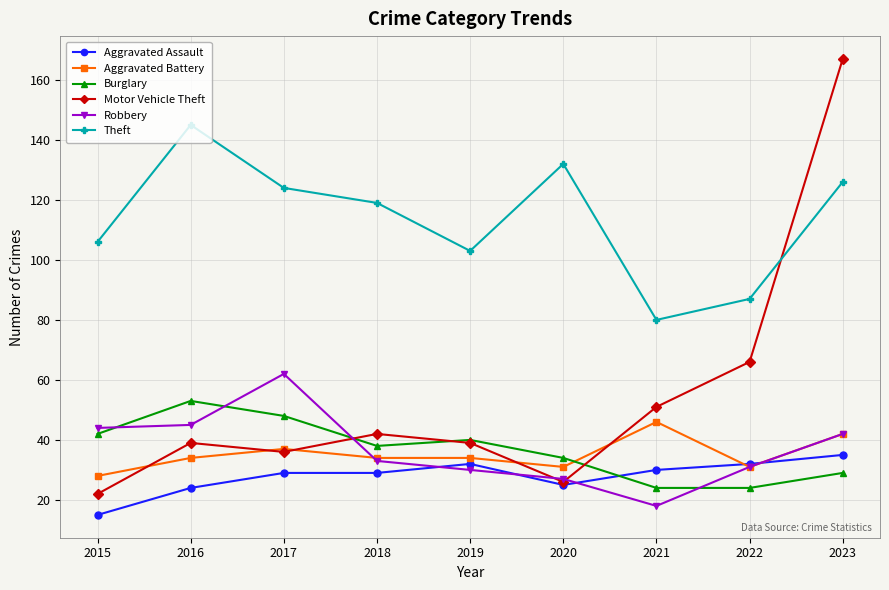

What is the average value of the Aggravated Battery series?

35